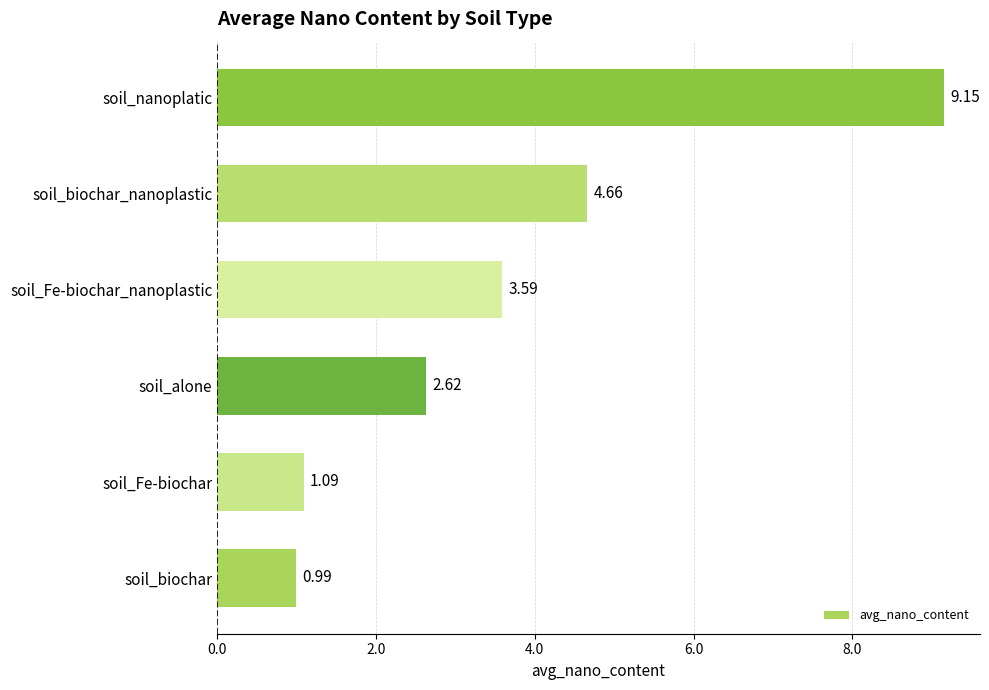

What is the change in value from soil_biochar to soil_alone?

+1.6